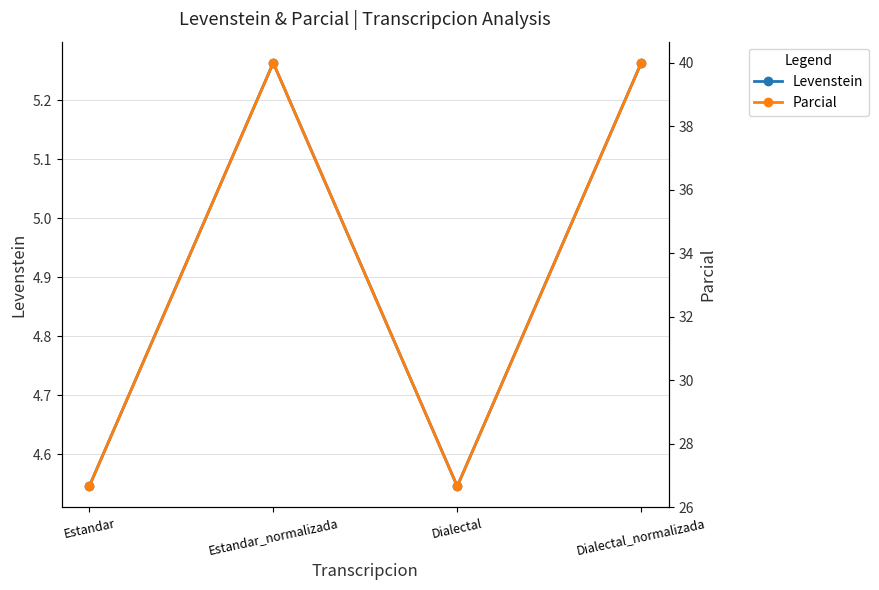

True or false: Parcial and Levenstein cross at least once.

False